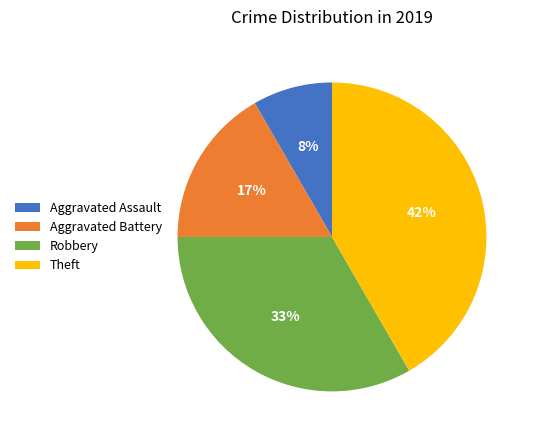

Which slice is the smallest?

Aggravated Assault